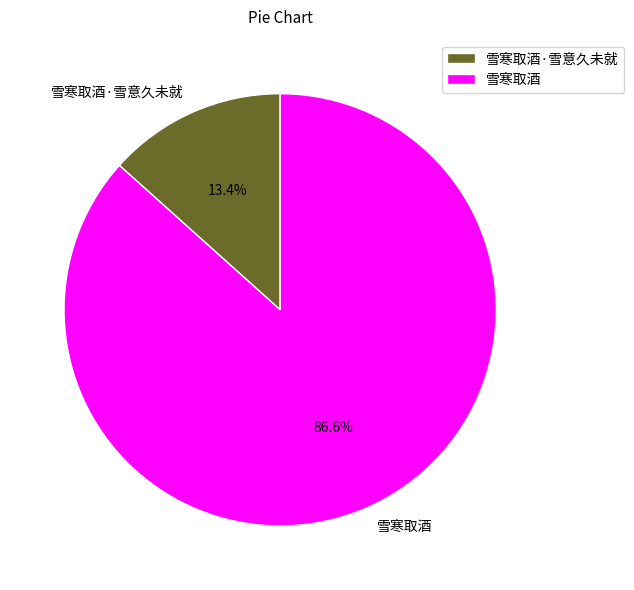

What is the smallest slice in the pie chart?

雪寒取酒·雪意久未就